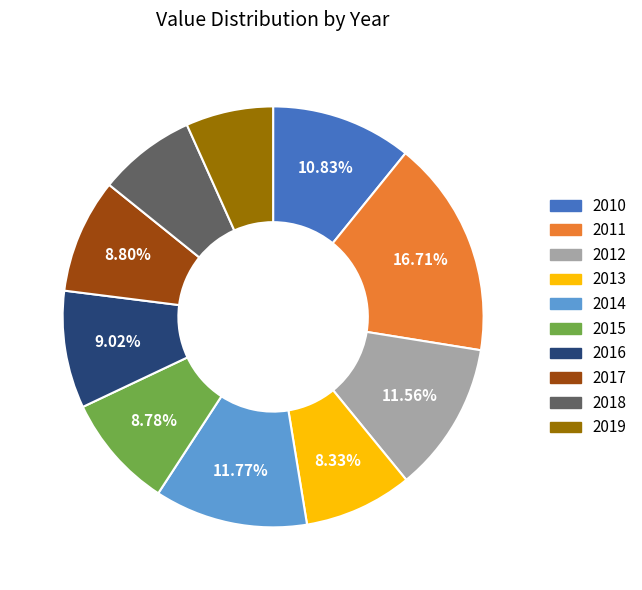

Do 2011 and 2016 together represent more than half of the pie?

No